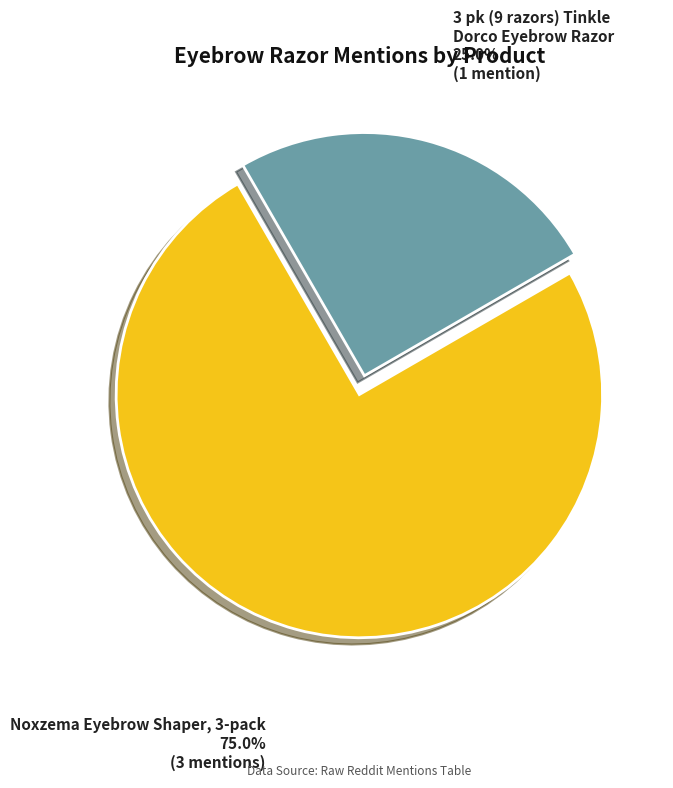

What is the largest slice in the pie chart?

Noxzema Eyebrow Shaper, 3-pack